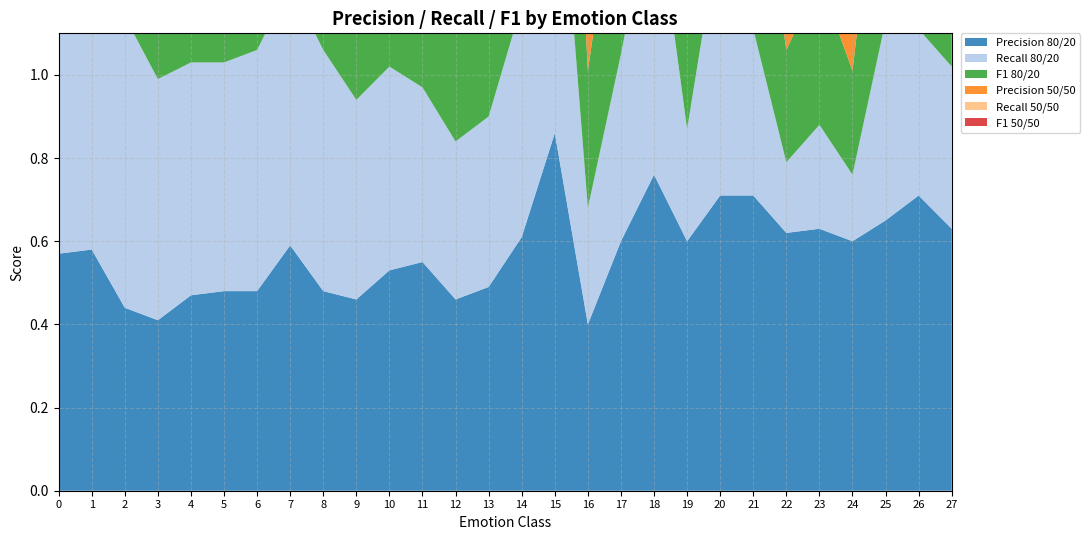

Reading left to right, transcribe all the data shown in this chart.

precision_80: 0.6	0.6	0.4	0.4	0.5	0.5	0.5	0.6	0.5	0.5	0.5	0.6	0.5	0.5	0.6	0.9	0.4	0.6	0.8	0.6	0.7	0.7	0.6	0.6	0.6	0.7	0.7	0.6
recall_80: 0.8	0.8	0.7	0.6	0.6	0.6	0.6	0.6	0.6	0.5	0.5	0.4	0.4	0.4	0.6	0.8	0.3	0.5	0.7	0.3	0.7	0.4	0.2	0.2	0.2	0.5	0.4	0.4
f1_80: 0.7	0.7	0.5	0.5	0.5	0.5	0.5	0.6	0.5	0.5	0.5	0.5	0.4	0.4	0.6	0.8	0.3	0.5	0.7	0.4	0.7	0.5	0.3	0.3	0.2	0.6	0.5	0.5
precision_50: 0.6	0.6	0.5	0.4	0.5	0.5	0.5	0.6	0.5	0.5	0.6	0.6	0.6	0.6	0.7	0.9	0.5	0.7	0.8	0.6	0.7	0.7	0.6	0.6	0.7	0.7	0.7	0.7
recall_50: 0.8	0.8	0.7	0.6	0.5	0.6	0.6	0.6	0.6	0.5	0.5	0.4	0.4	0.4	0.6	0.8	0.4	0.5	0.7	0.3	0.7	0.4	0.2	0.2	0.2	0.6	0.4	0.4
f1_50: 0.7	0.7	0.6	0.5	0.5	0.5	0.5	0.6	0.5	0.5	0.5	0.5	0.5	0.5	0.6	0.8	0.4	0.5	0.8	0.4	0.7	0.5	0.3	0.4	0.4	0.6	0.5	0.5